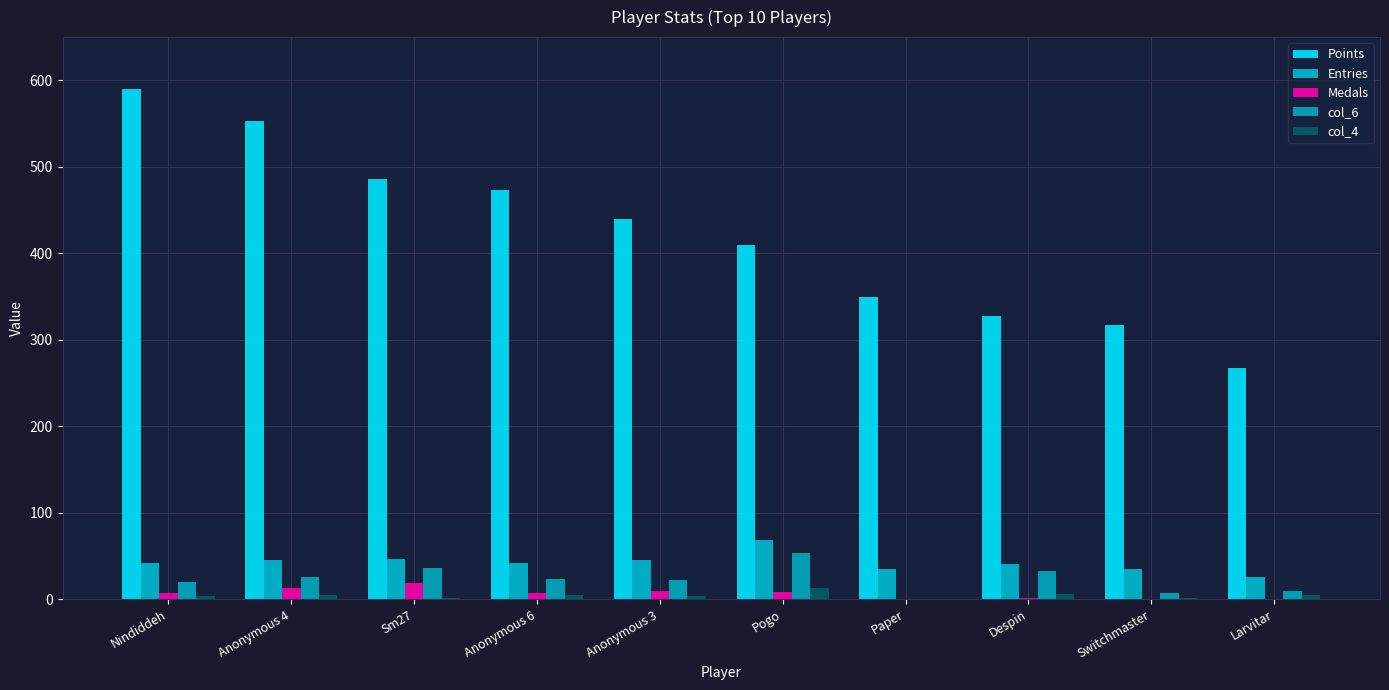

List the labels in order of Points value, largest first.

Nindiddeh, Anonymous 4, Sm27, Anonymous 6, Anonymous 3, Pogo, Paper, Despin, Switchmaster, Larvitar